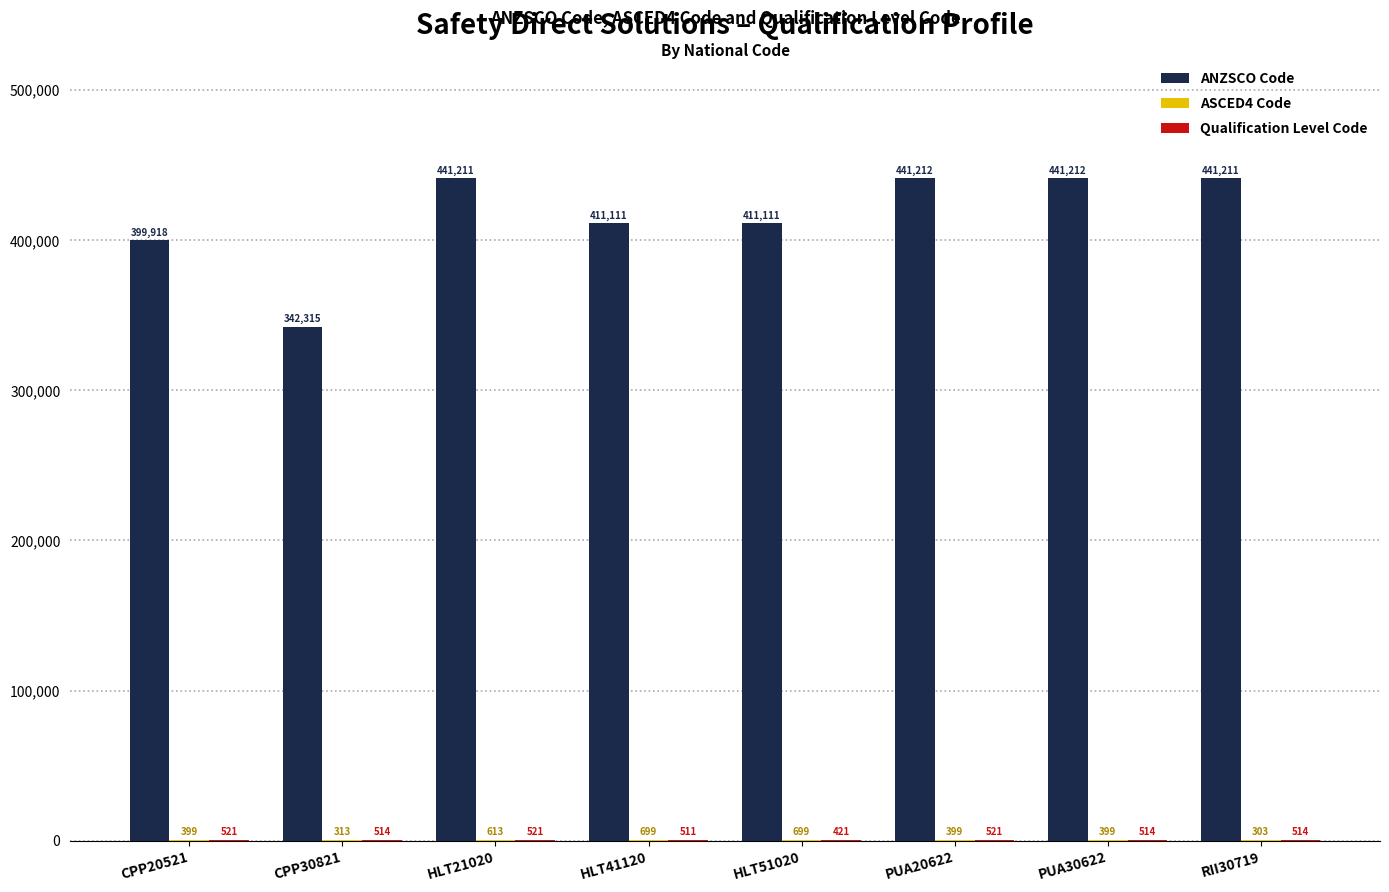

Which series changed the most between CPP20521 and HLT21020?

ANZSCO Code